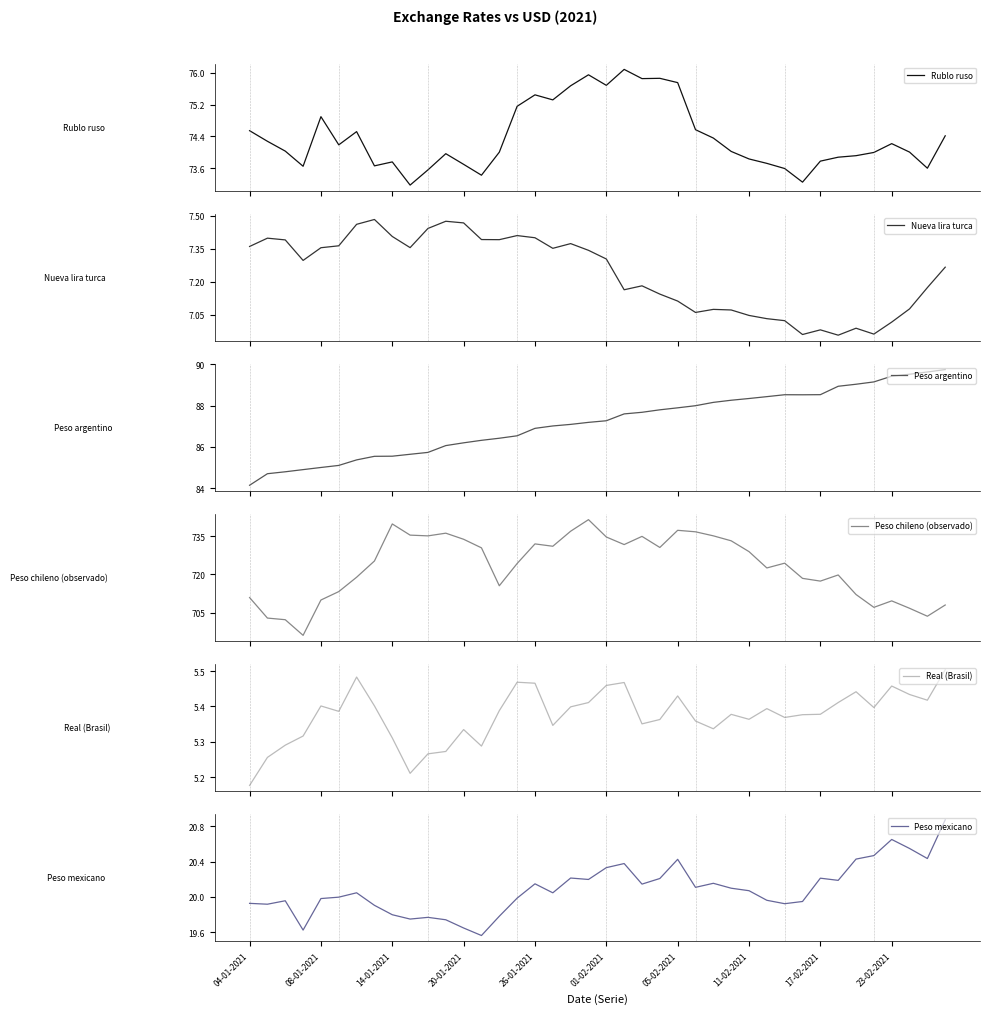

What is the minimum value for Rublo ruso?

73.2